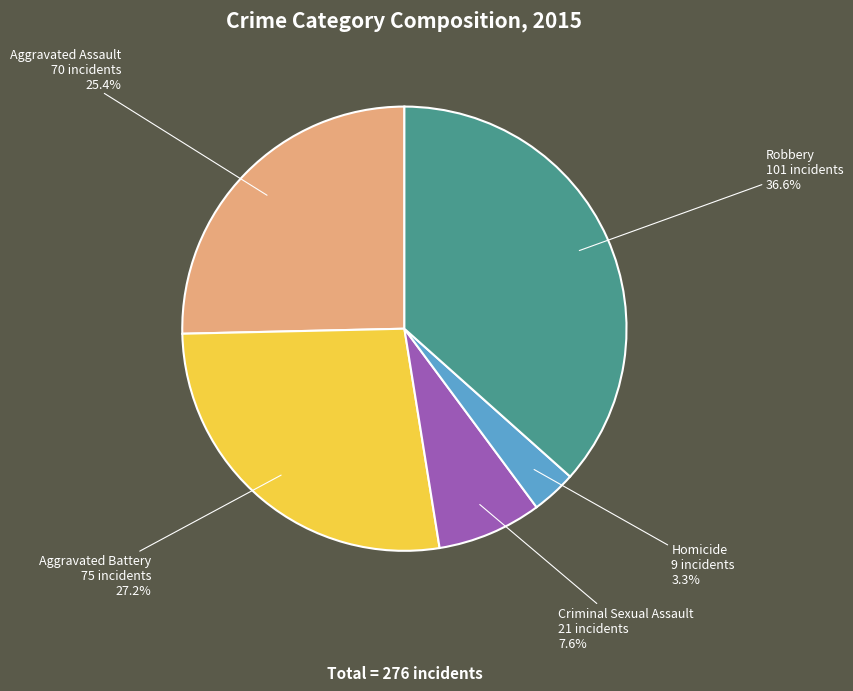

Do Homicide and Aggravated Battery together represent more than half of the pie?

No